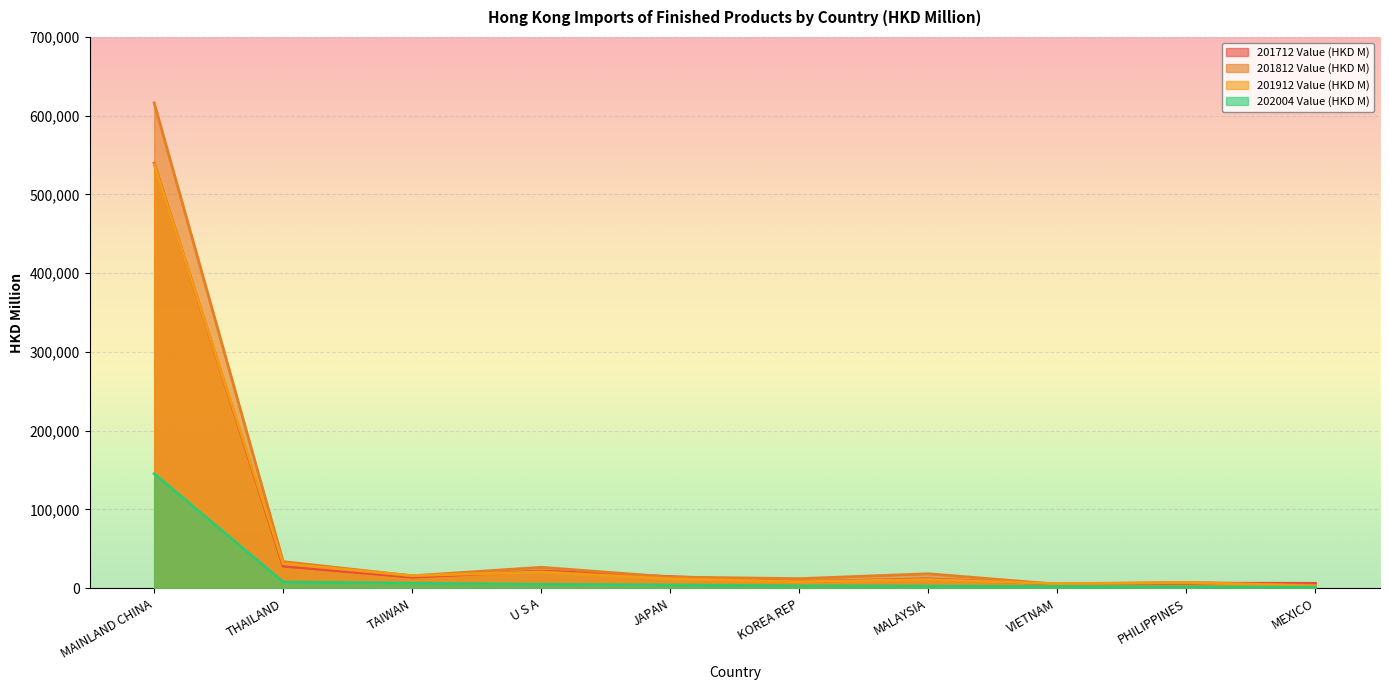

What is the total value across all series at THAILAND?

100670.2